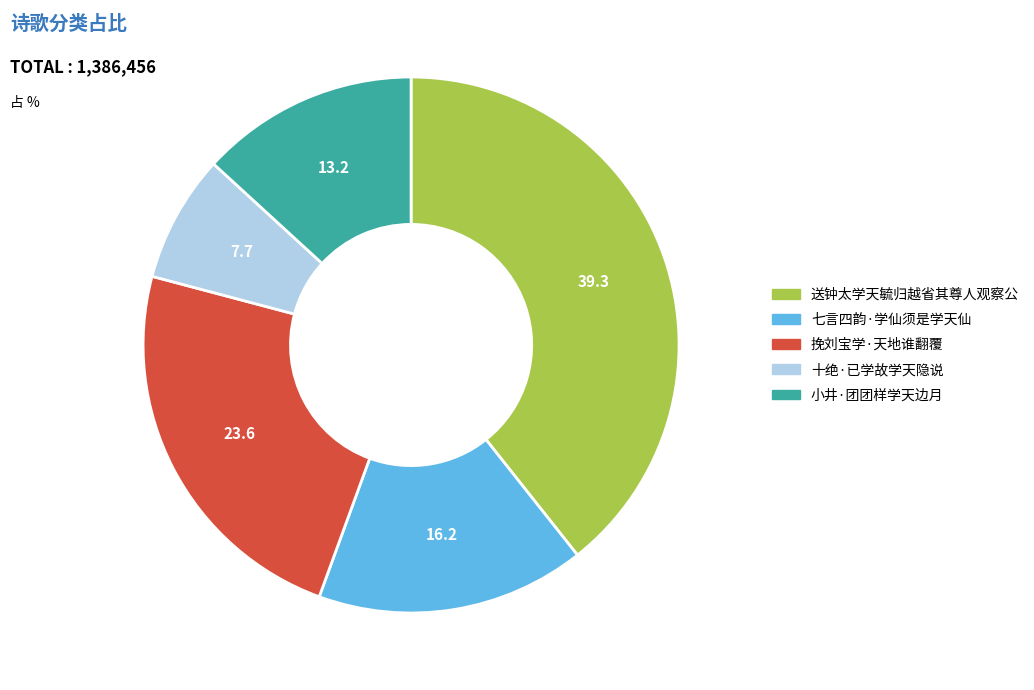

Does any single category account for the majority?

No